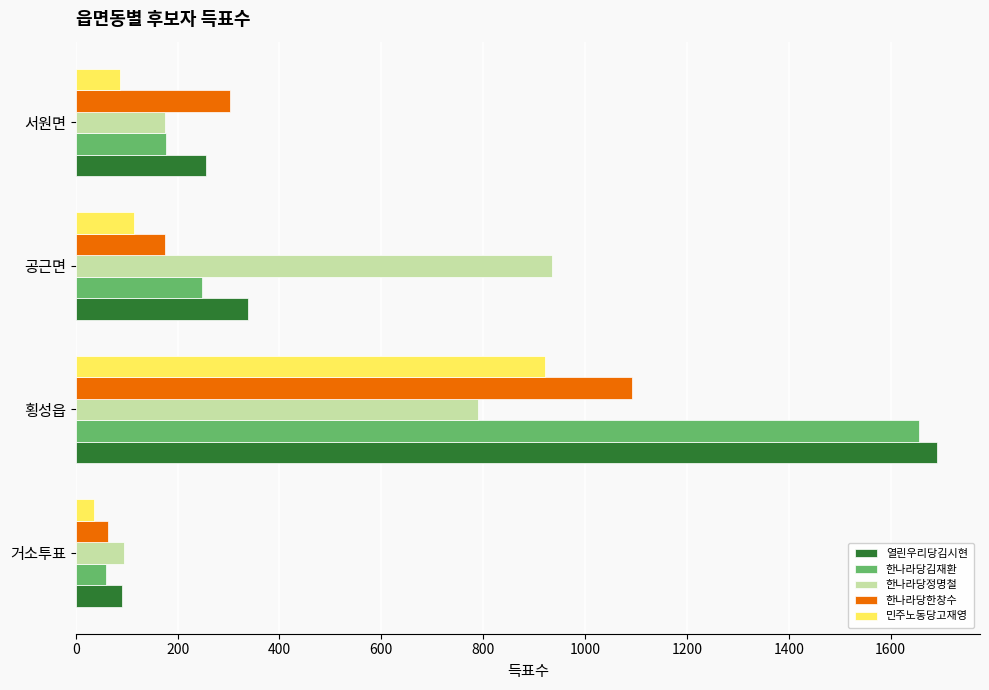

True or false: 민주노동당고재영 has a value of 115 at 공근면.

True